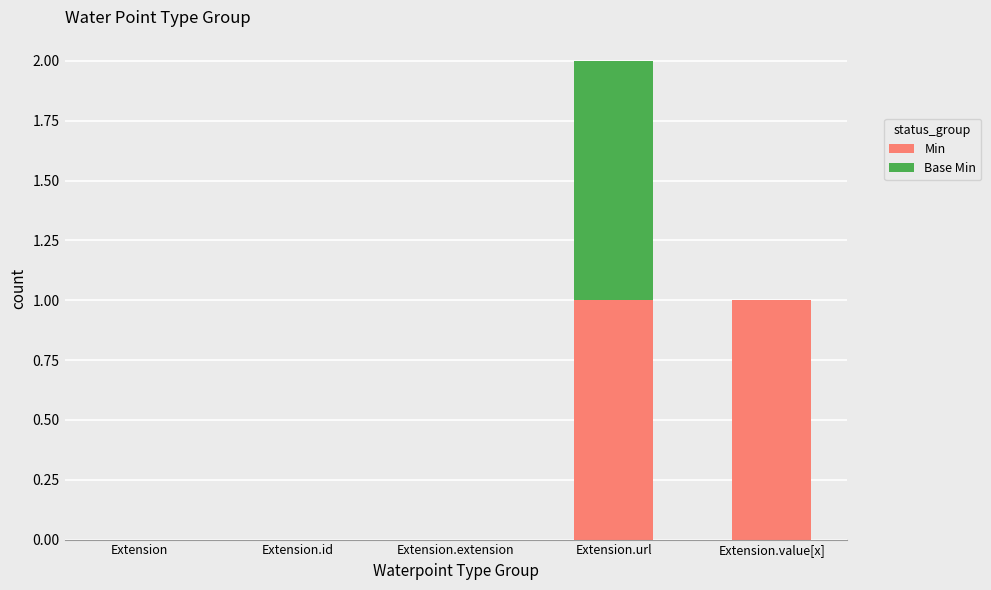

The Min series shows 0 at Extension.id. True or false?

True